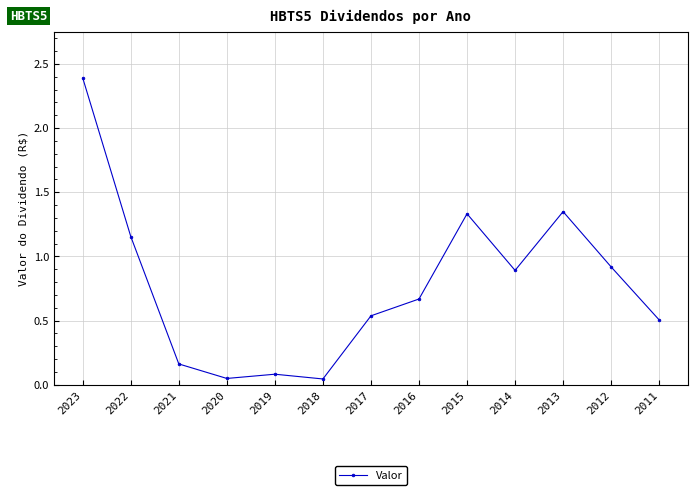

Between 2013 and 2016, which is larger?

2013